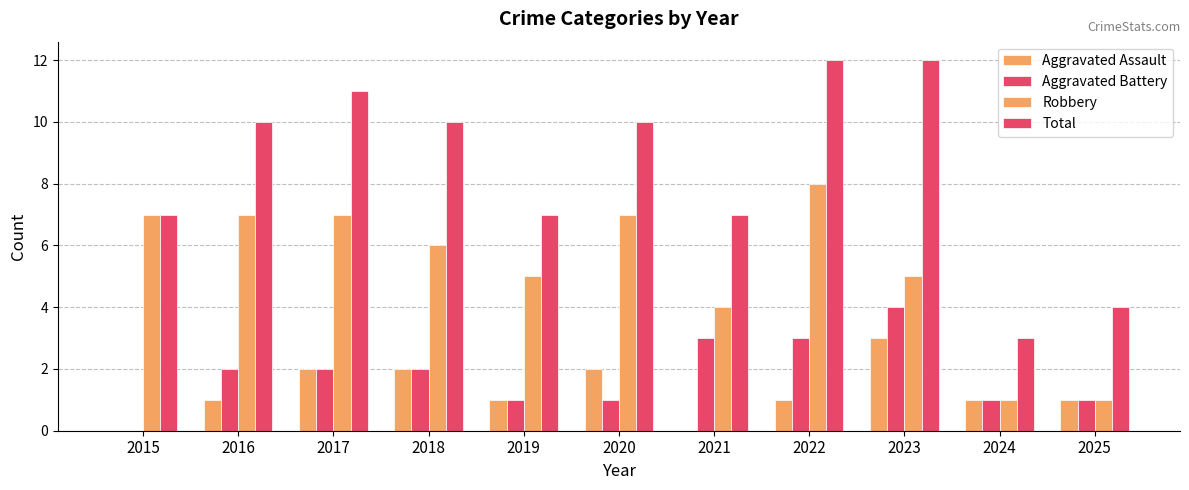

At which category does the chart reach its peak across all series?

2022